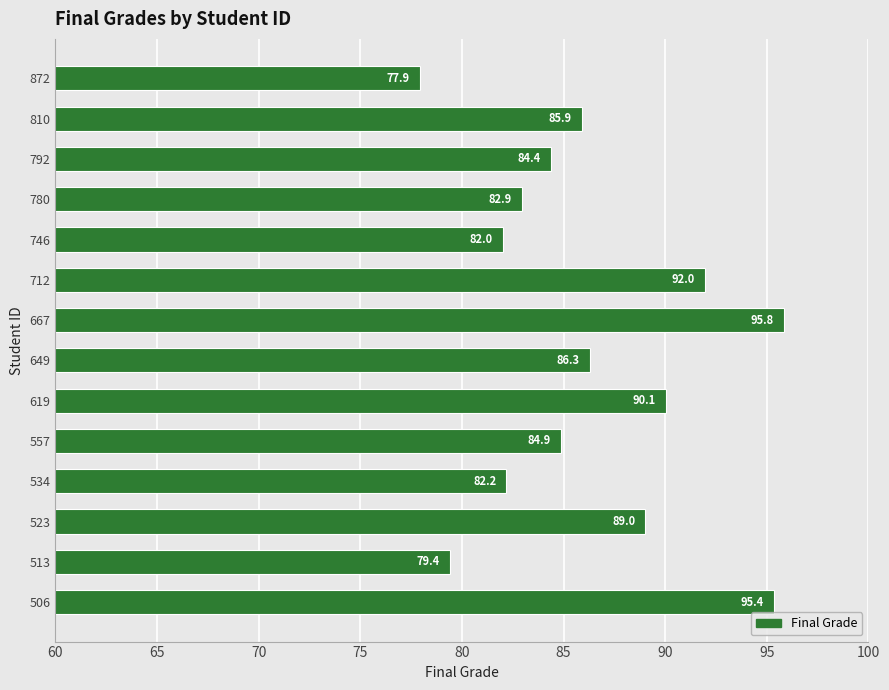

What is the sum of all values?

1208.2